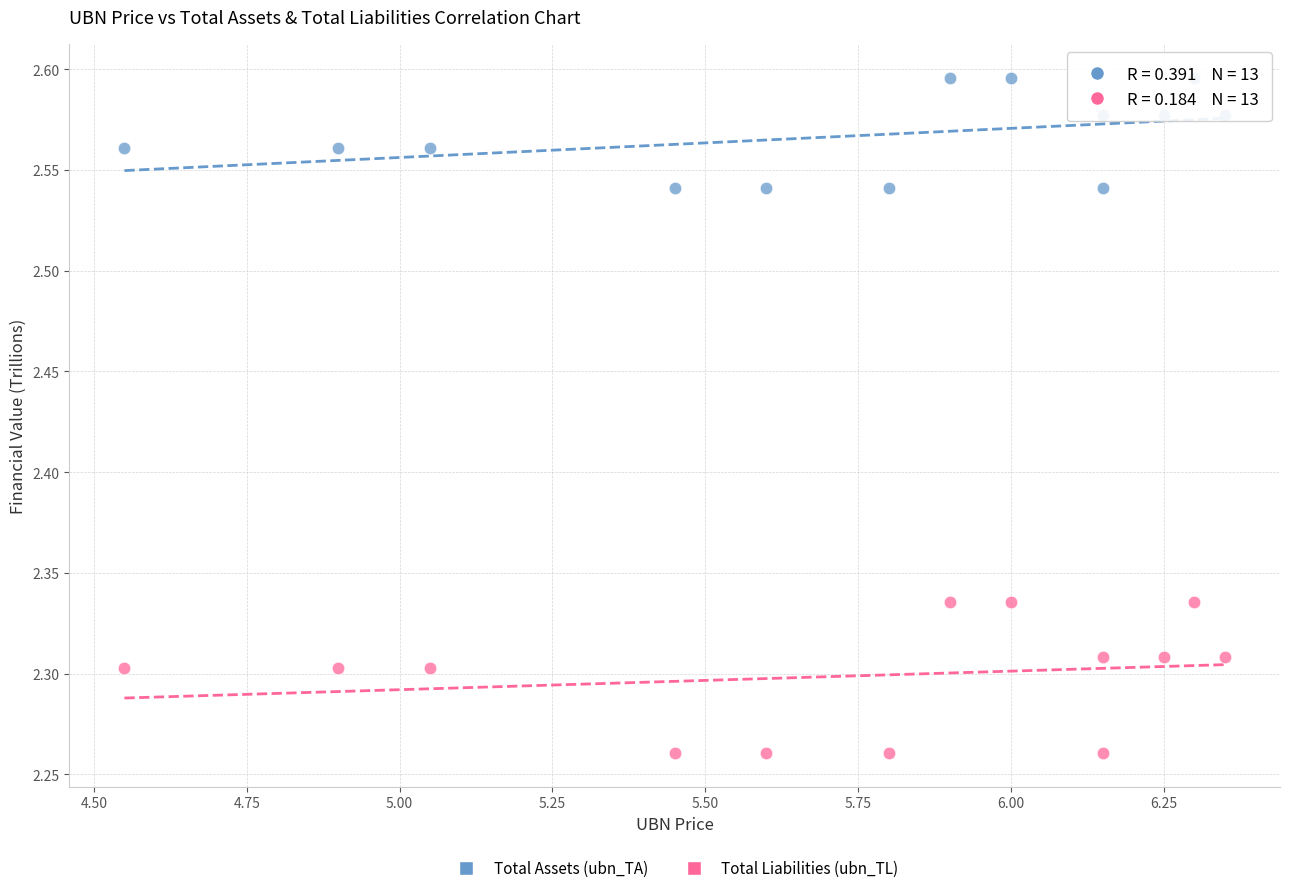

What is the X range (max minus min) for the scatter plot?

1.8